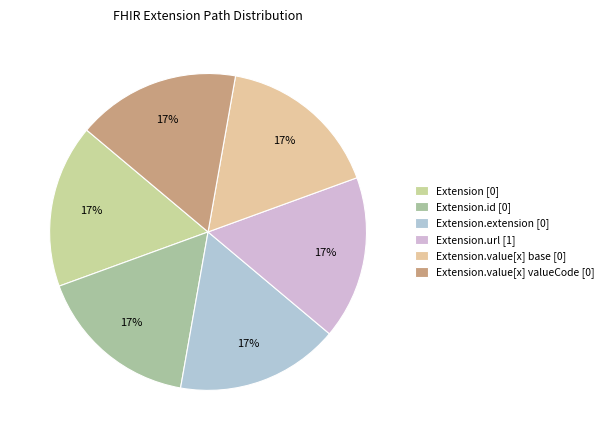

What is the largest slice in the pie chart?

Extension.url